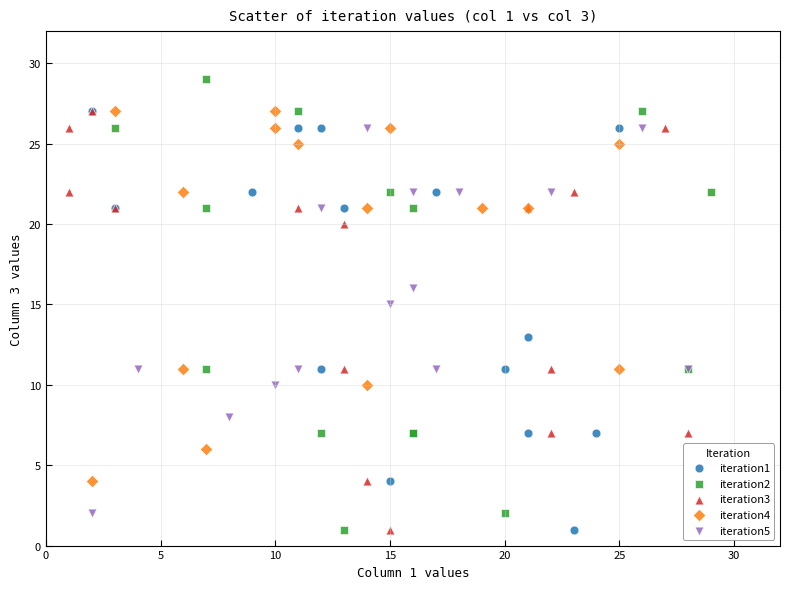

Which series contains the highest Y value?

iteration2